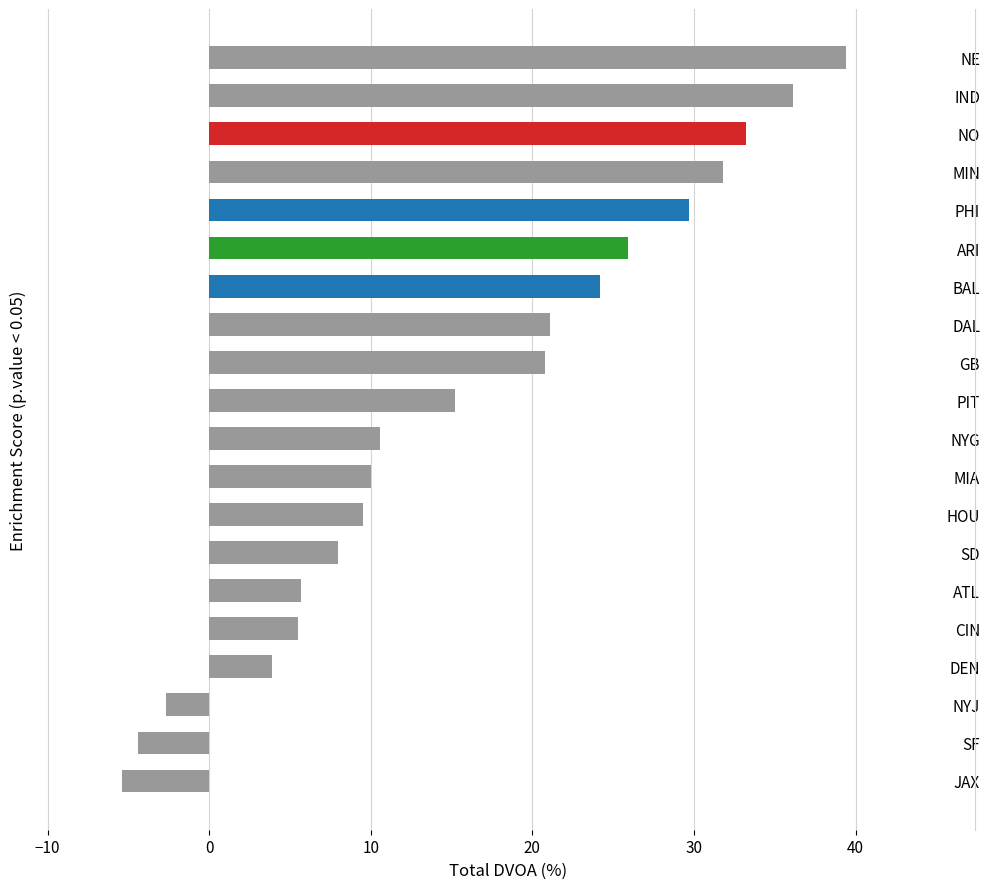

What is the sum of the values at CIN and IND?

41.6